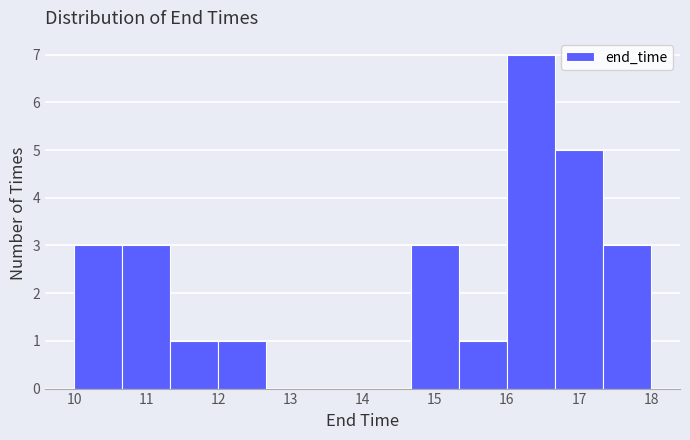

Reading left to right, transcribe this chart: for each bar, give the range it covers on the x-axis and its height. Neither the bar edges nor the heights are printed on the chart, so give them approximately, as read against the axes.

10.0 to 10.7: 3
10.7 to 11.3: 3
11.3 to 12.0: 1
12.0 to 12.7: 1
12.7 to 13.3: 0
13.3 to 14.0: 0
14.0 to 14.7: 0
14.7 to 15.3: 3
15.3 to 16.0: 1
16.0 to 16.7: 7
16.7 to 17.3: 5
17.3 to 18.0: 3